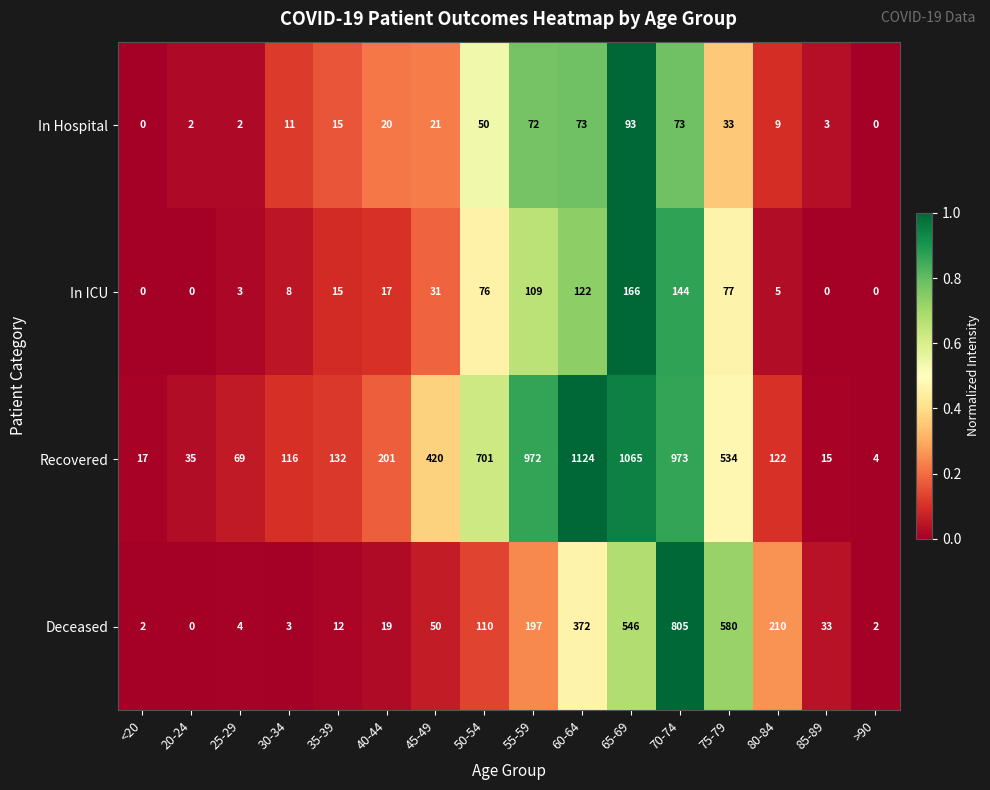

What is the sum of the Deceased values at 40-44 and 20-24?

19